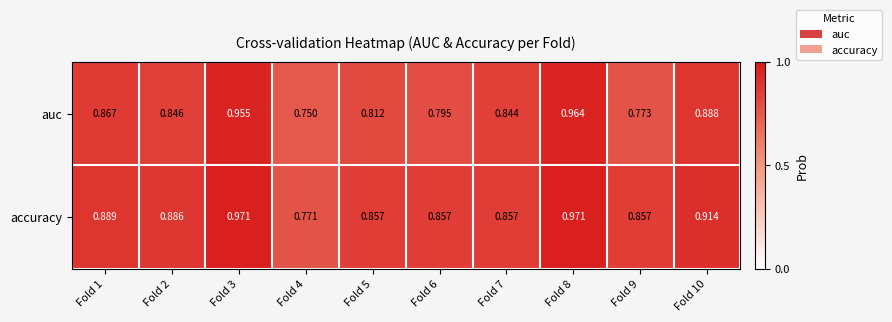

Is the value of auc at Fold 2 greater than the value of accuracy at Fold 2?

No